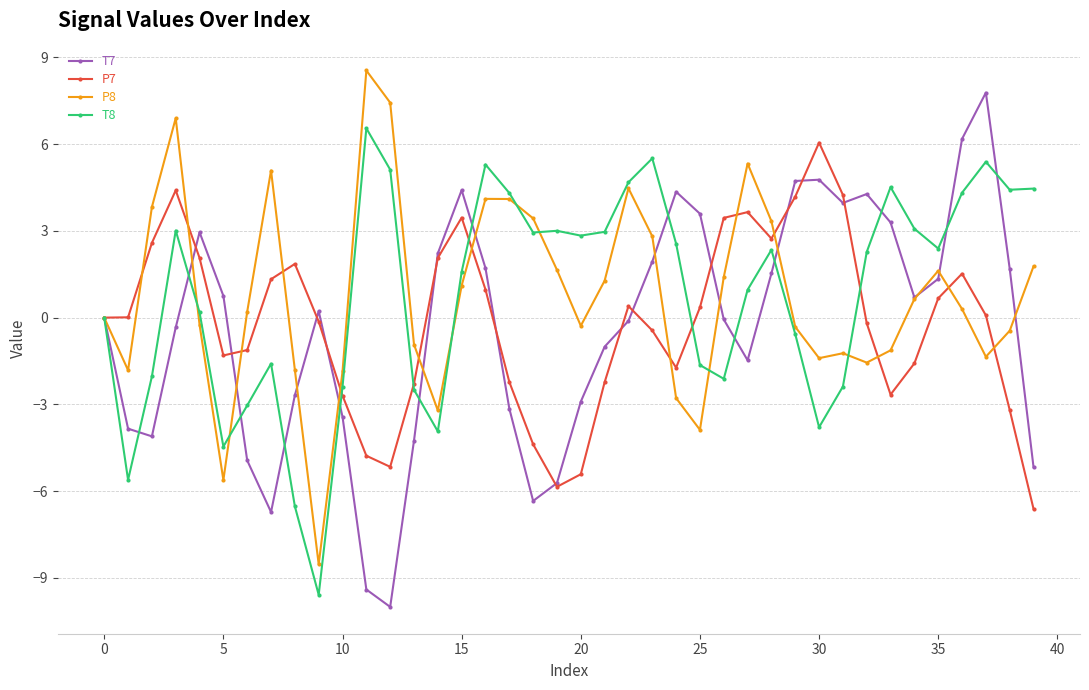

Is this an area chart (filled region under the line)?

No